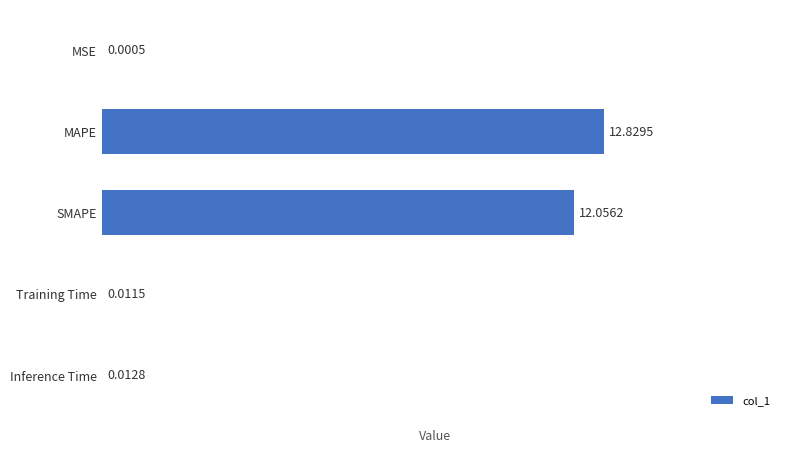

What is the change in value from MSE to SMAPE?

+12.1